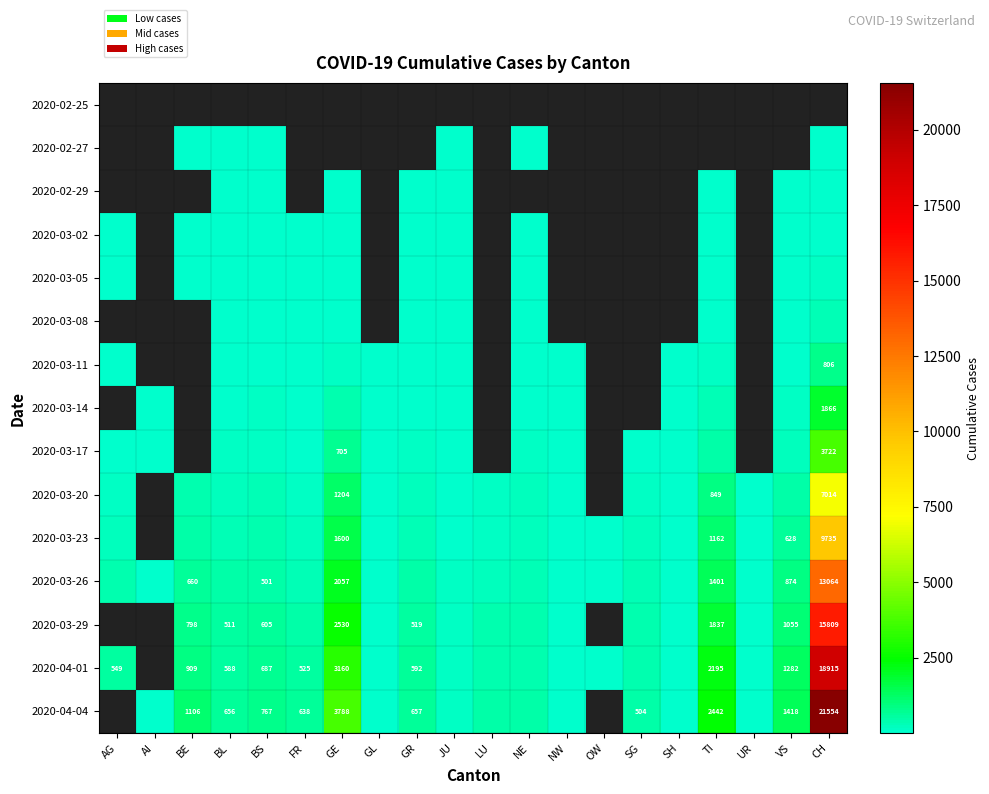

Is it true that 2020-04-01 equals 4782 at GE?

False